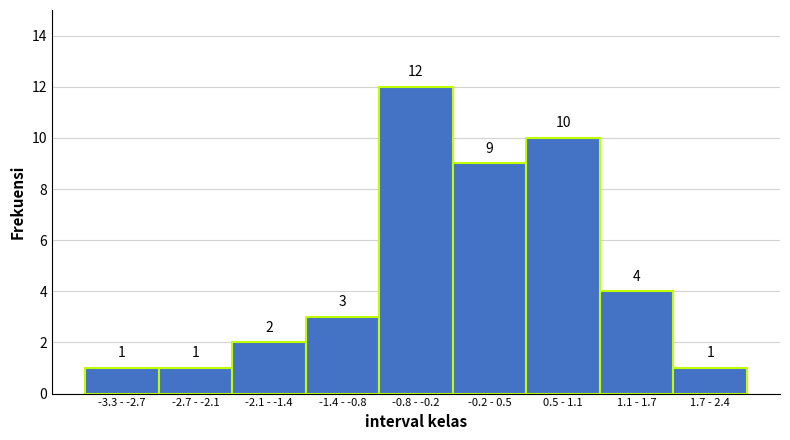

Reading left to right, transcribe all the data shown in this chart.

-3.3 - -2.7=1	-2.7 - -2.1=1	-2.1 - -1.4=2	-1.4 - -0.8=3	-0.8 - -0.2=12	-0.2 - 0.5=9	0.5 - 1.1=10	1.1 - 1.7=4	1.7 - 2.4=1